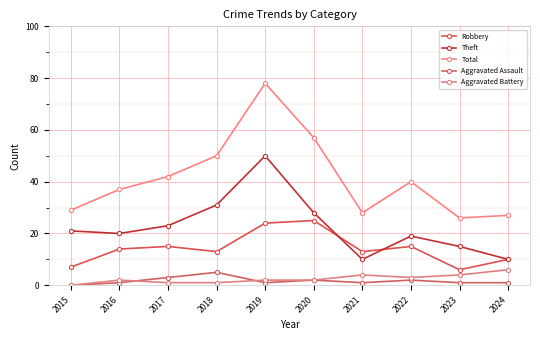

Where does the Total series first go above 40?

2017